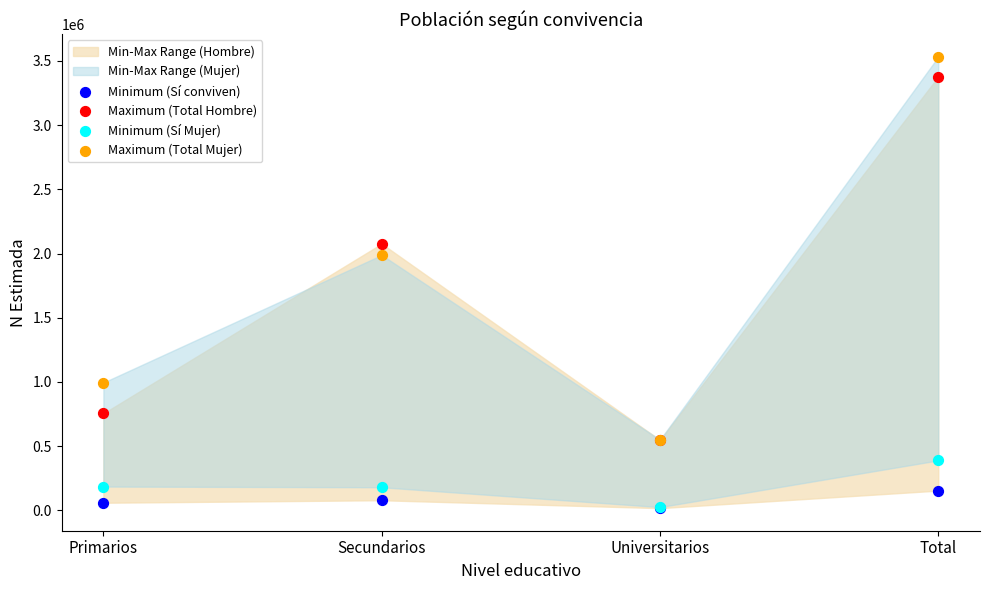

Which series has the largest Y range (max minus min)?

Maximum (Total Mujer)